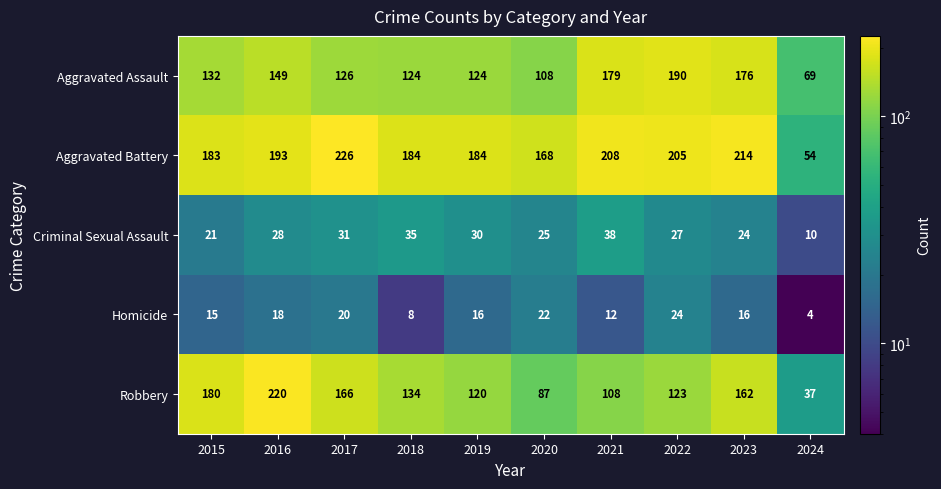

At how many categories does at least one series exceed 223?

1